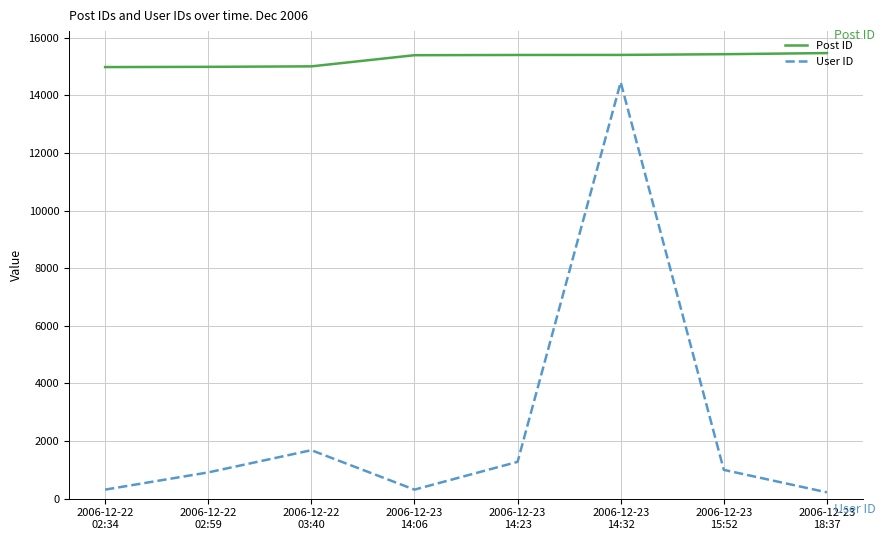

What position from the right is 2006-12-22
02:34?

8